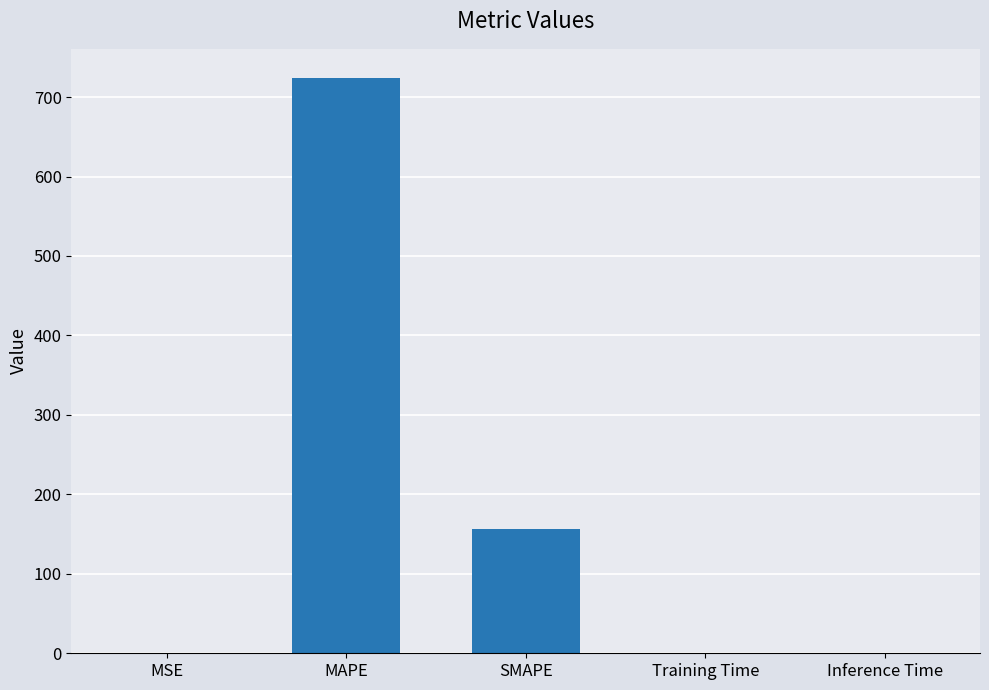

How many distinct data groups are displayed?

1